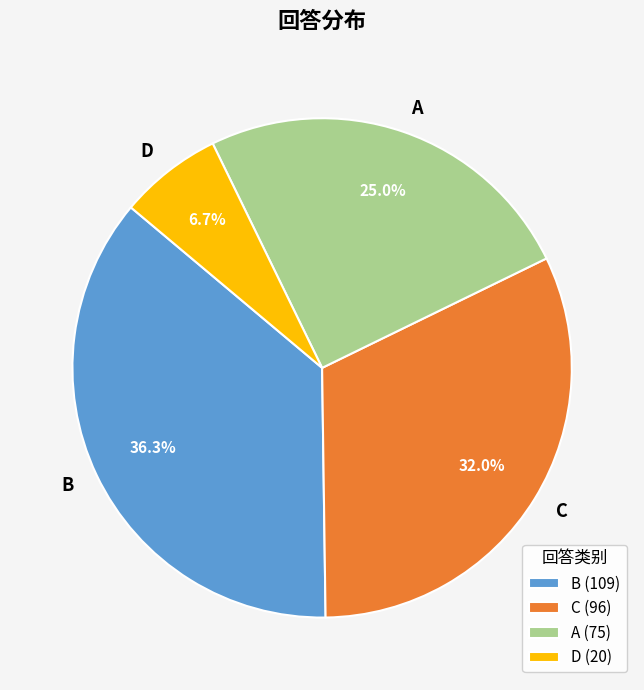

To the nearest percent, what is the difference between the D and B slice percentages?

30%